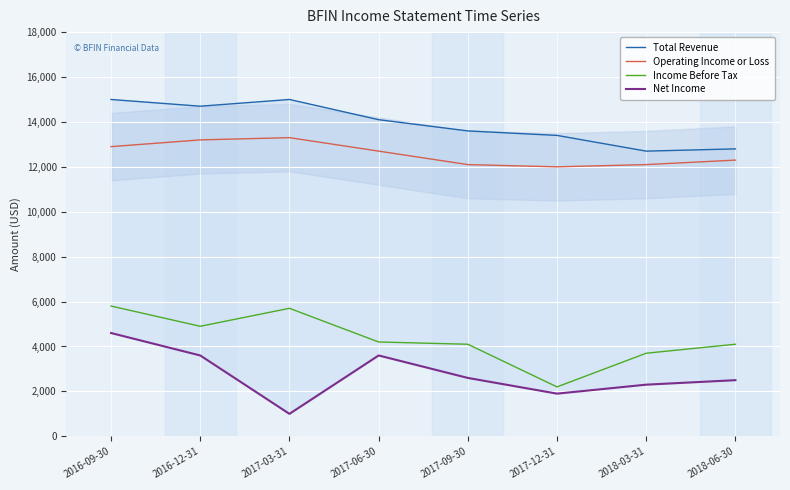

Read the Income Before Tax value at 2017-09-30.

4100